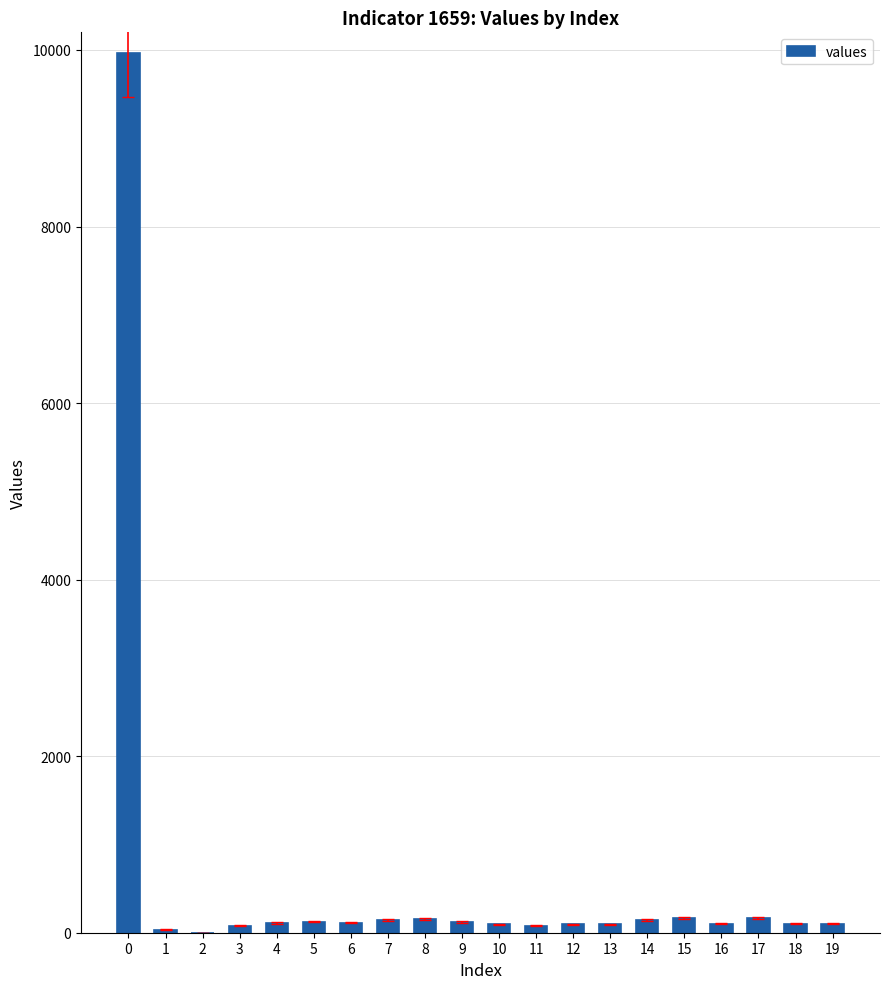

What is the sum of all values?

11985